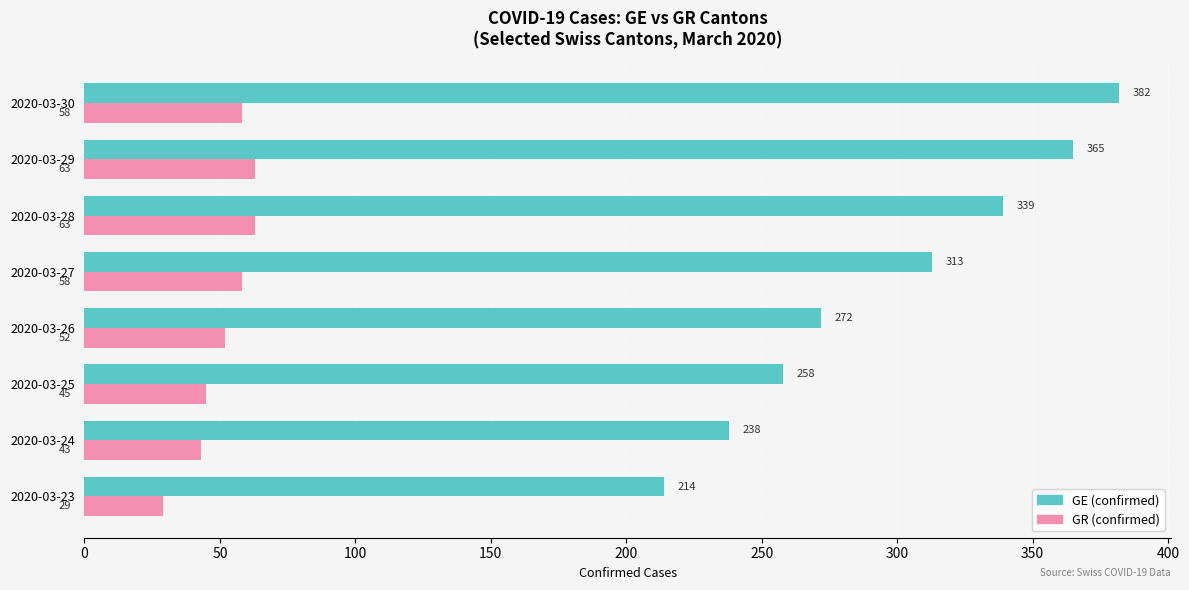

Is it true that GR (confirmed) equals 30 at 2020-03-26?

False